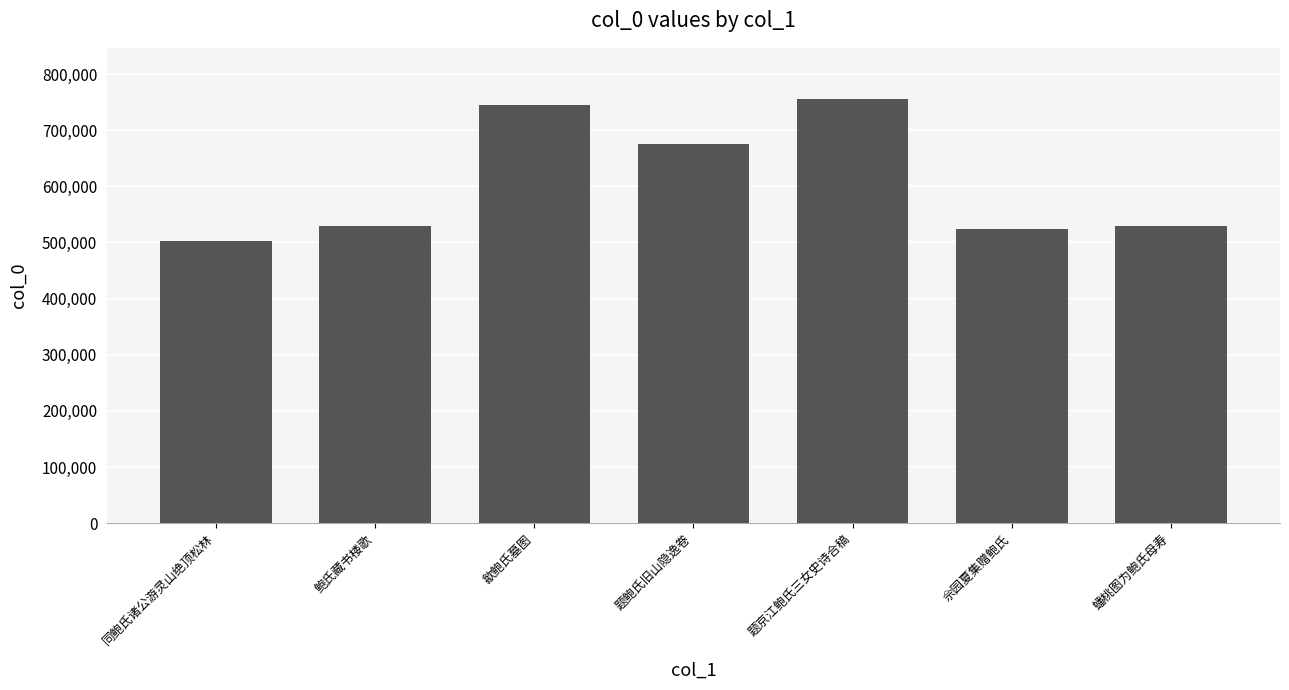

What is the label of the 4th bar from the left?

题鲍氏旧山隐逸卷